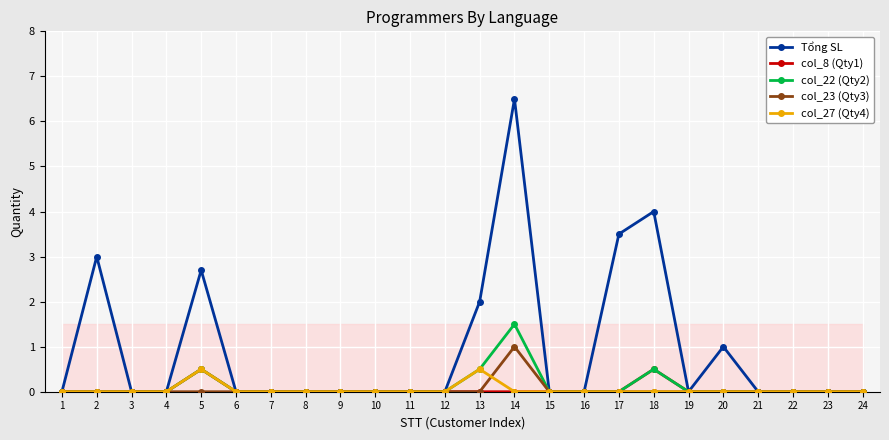

Which series changed the most between 6 and 13?

Tổng SL